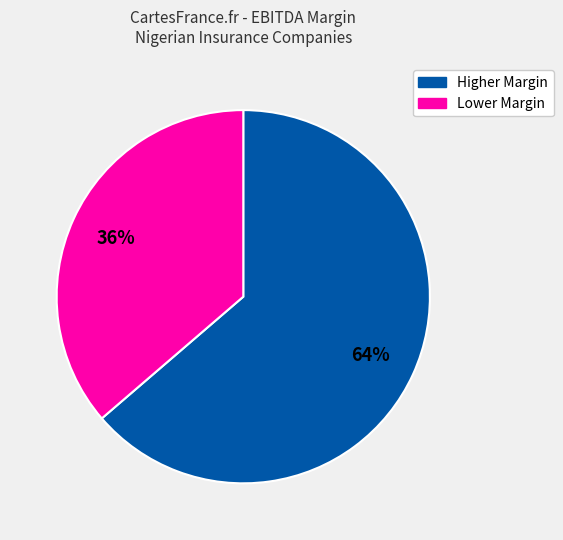

How many segments does this pie chart have?

2